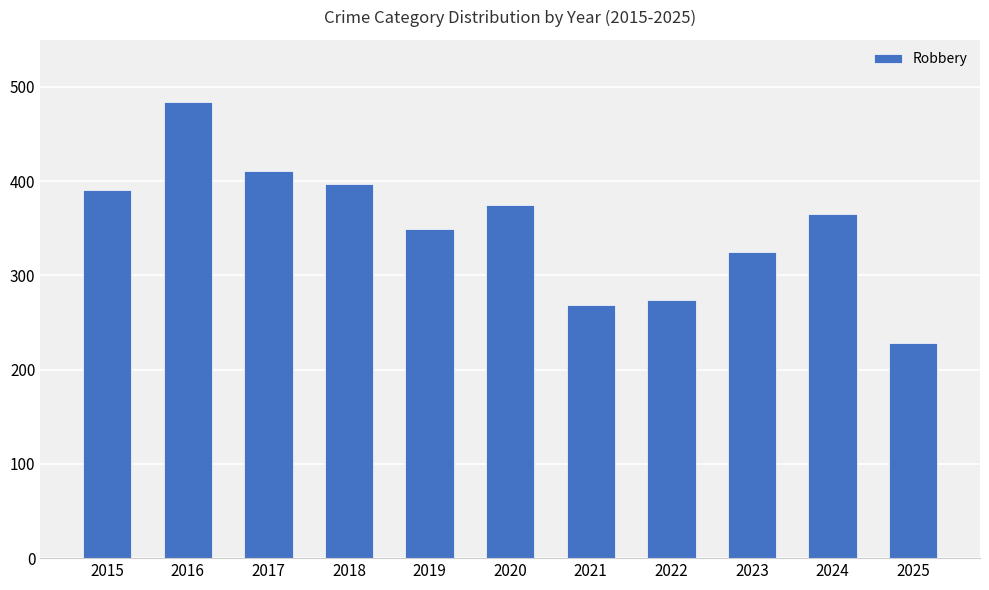

Which label corresponds to the smallest value in the chart?

2025